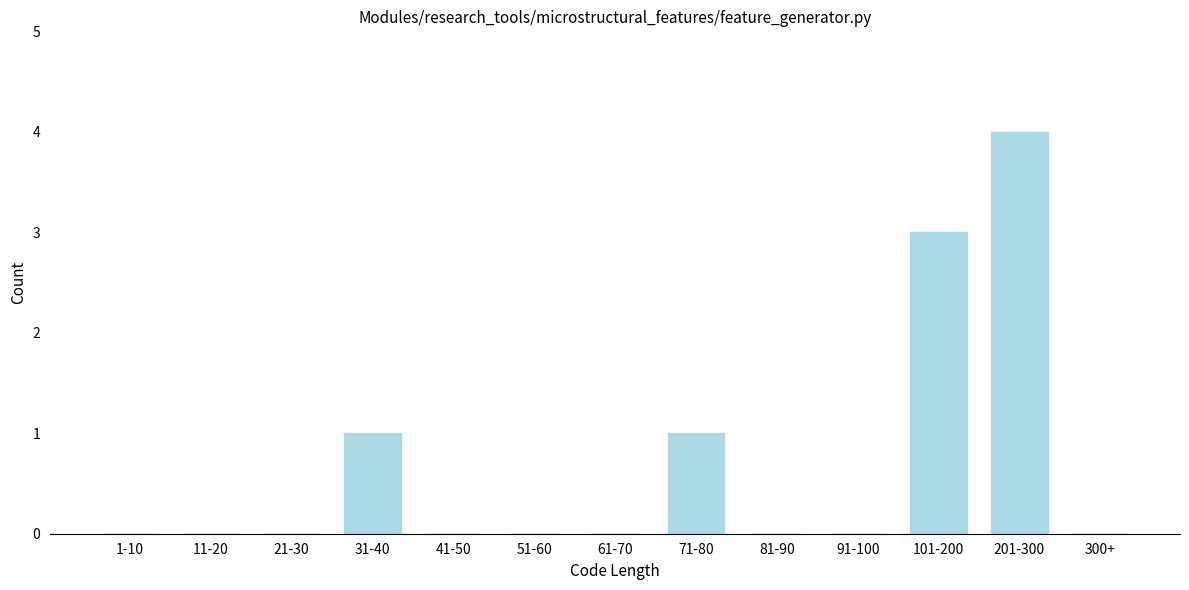

Reading right to left, extract all data points from this chart.

300+=0	201-300=4	101-200=3	91-100=0	81-90=0	71-80=1	61-70=0	51-60=0	41-50=0	31-40=1	21-30=0	11-20=0	1-10=0